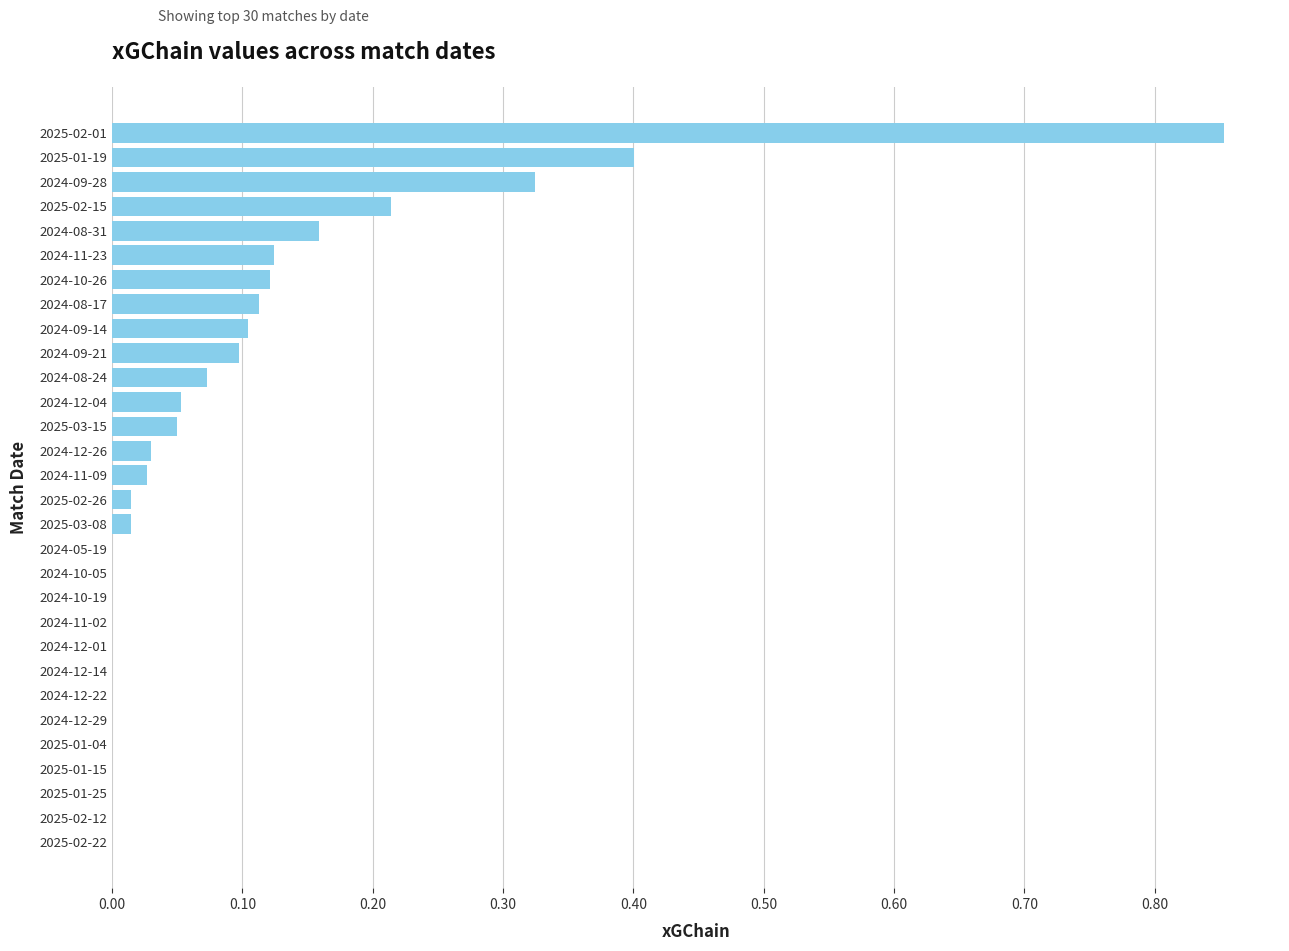

True or false: the data shows 0.1 at 2024-12-04.

True